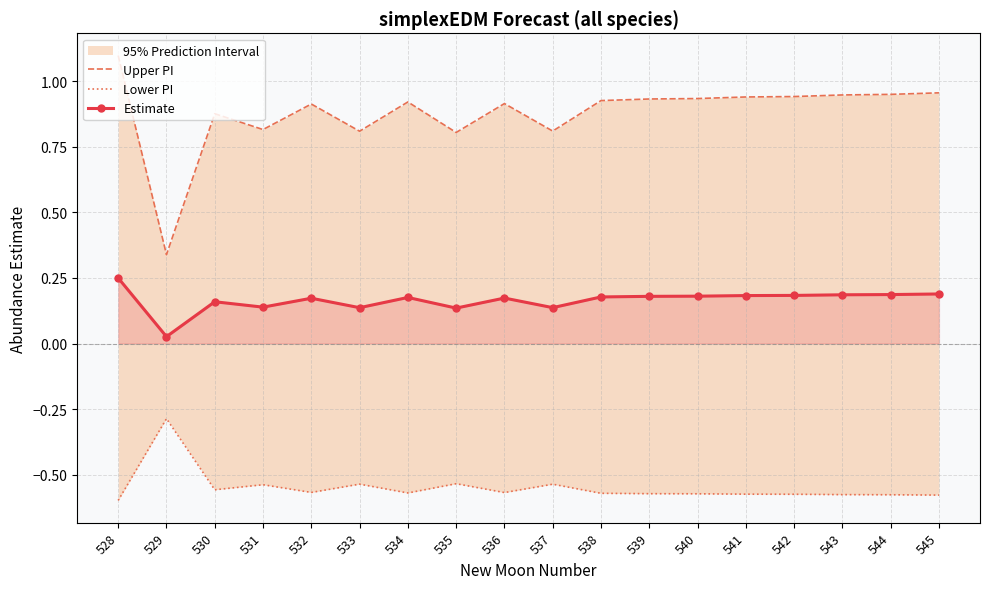

True or false: Estimate has more than 0 points higher than both neighbors.

True